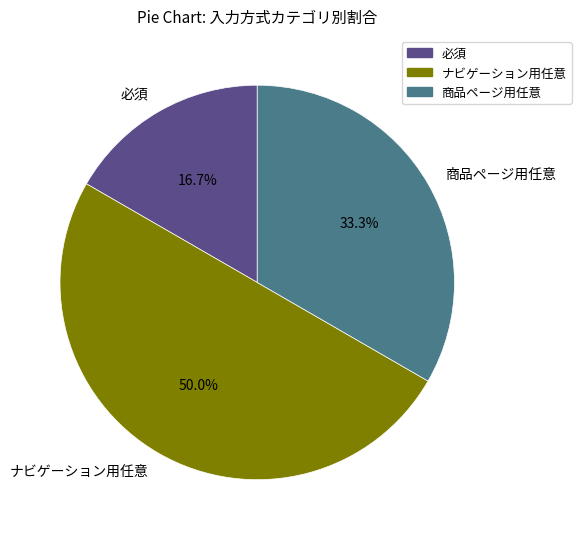

The ナビゲーション用任意 slice represents 62% of the pie. True or false?

False